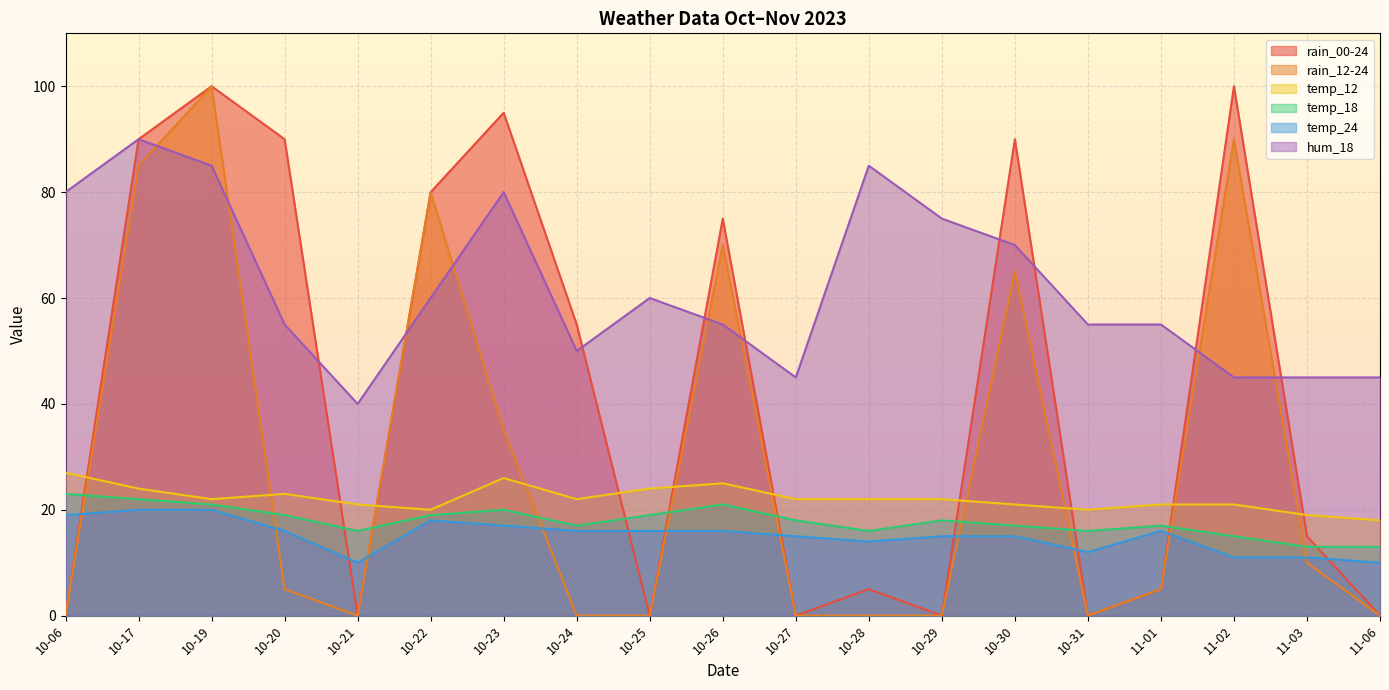

Which category has the highest value in the rain_12-24 series?

10-19